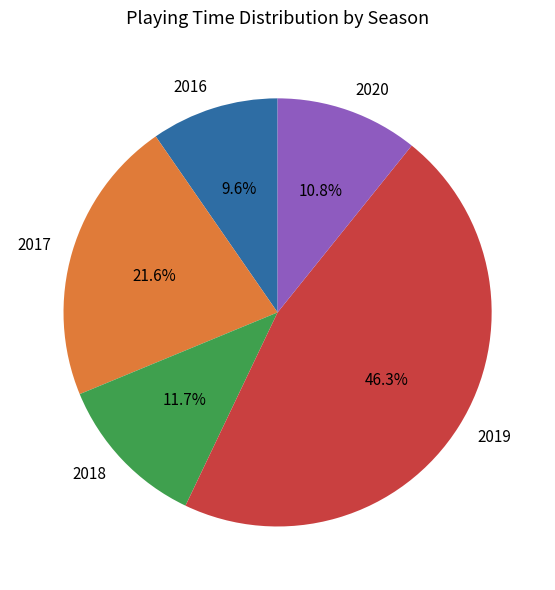

To the nearest percent, what portion does 2020 represent?

11%